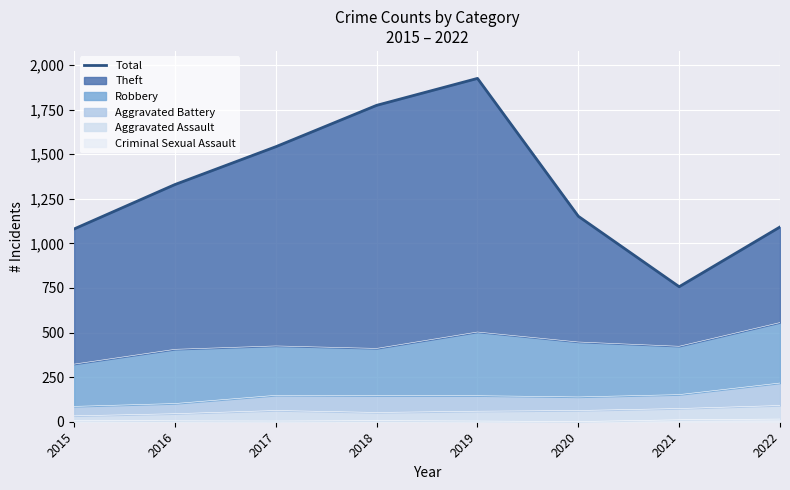

Which category has the highest value across all series?

2019